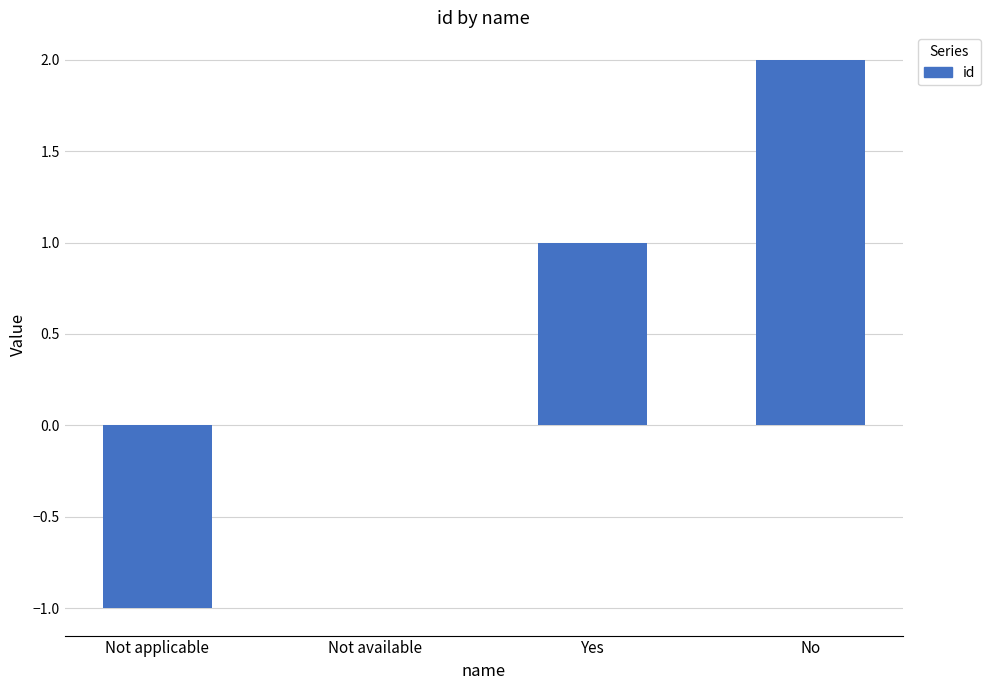

Reading left to right, transcribe all the data shown in this chart.

-1	0	1	2